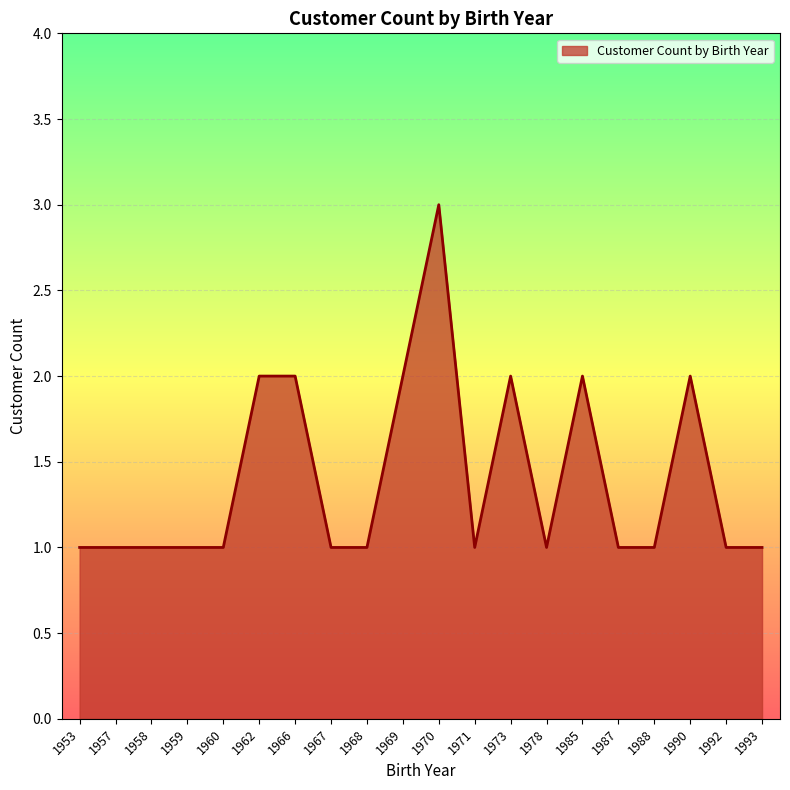

Reading left to right, transcribe all the data shown in this chart.

1	1	1	1	1	2	2	1	1	2	3	1	2	1	2	1	1	2	1	1